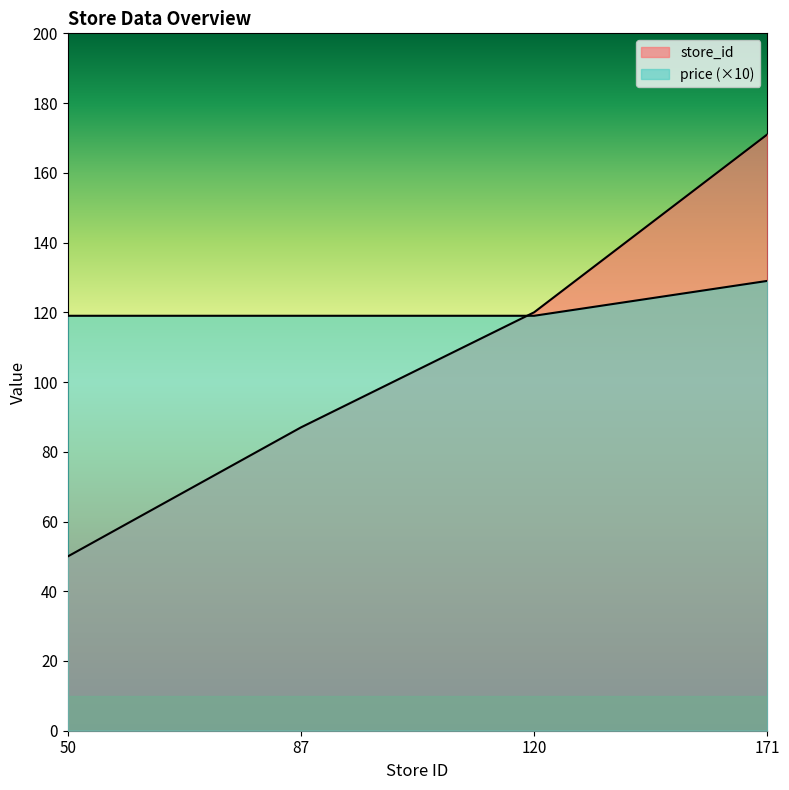

What is the difference between the highest and lowest values at 50?

69